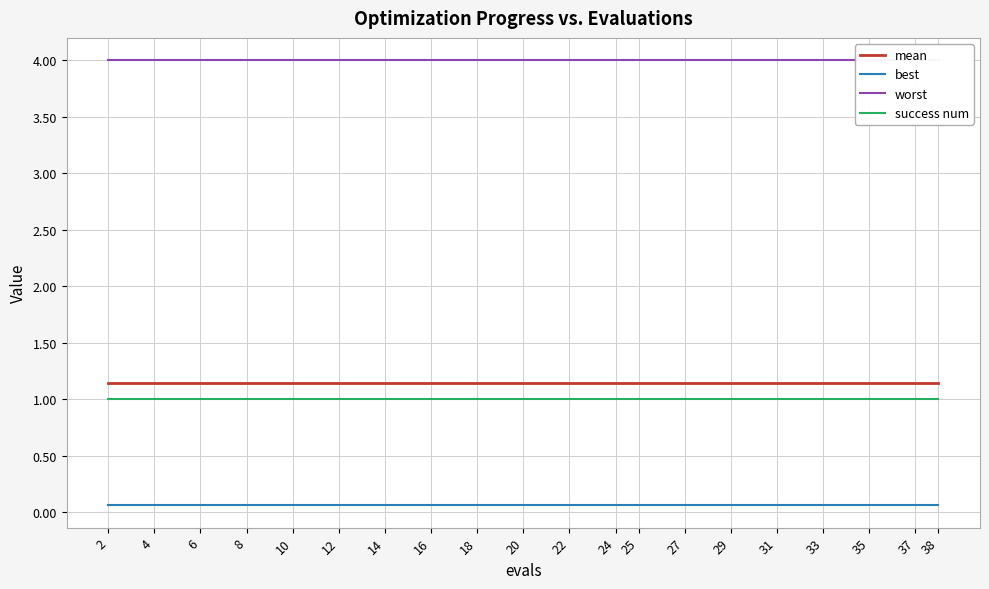

True or false: success num has more than 2 interior local peaks.

False